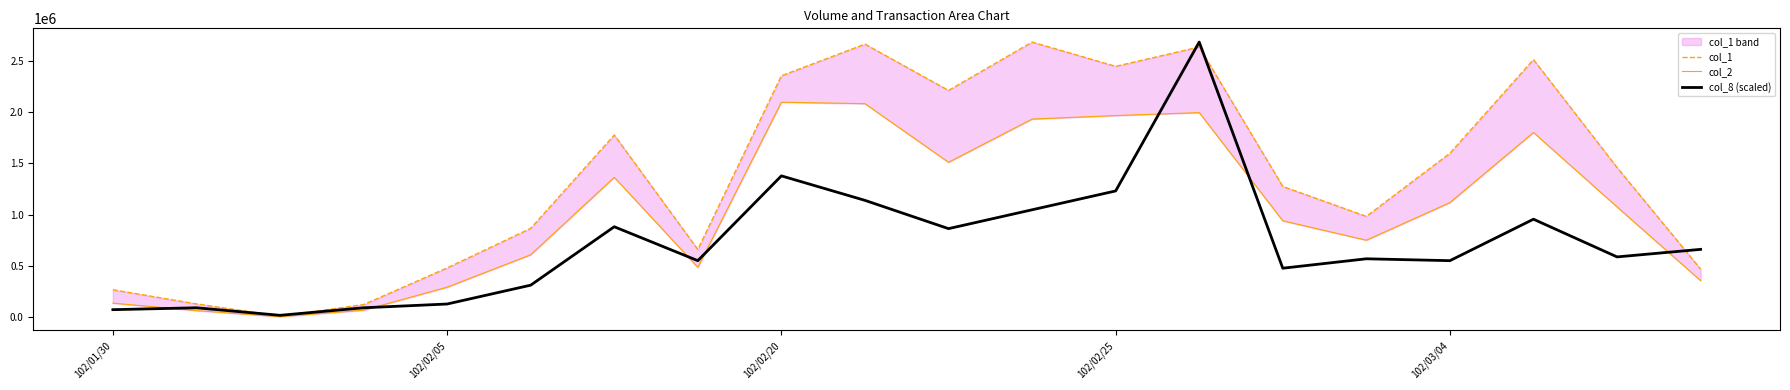

What is the sum of the col_2 values at 17 and 15?

2553700.0